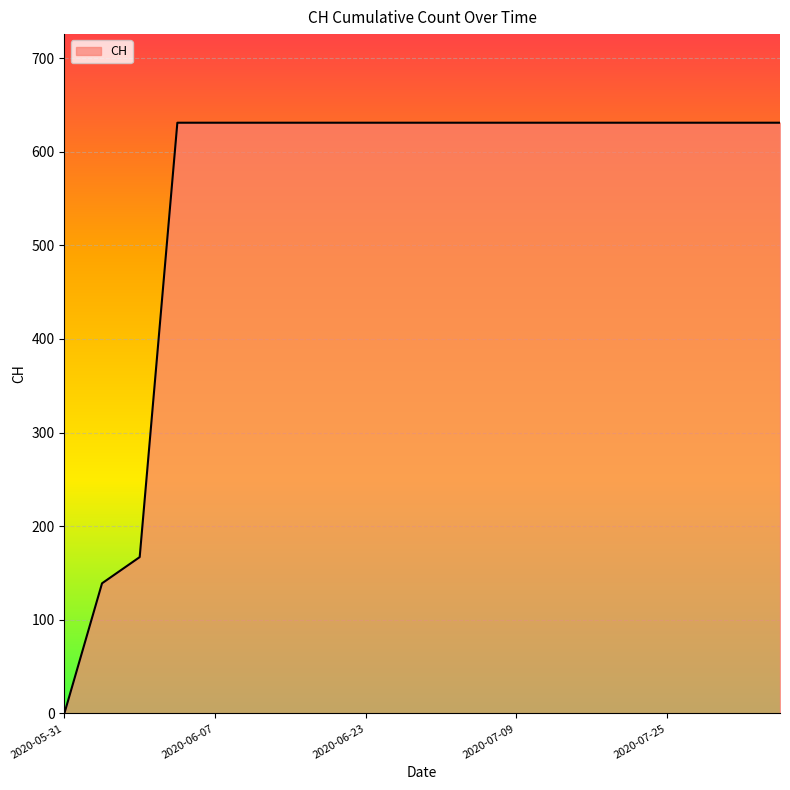

What is the greatest value displayed?

631